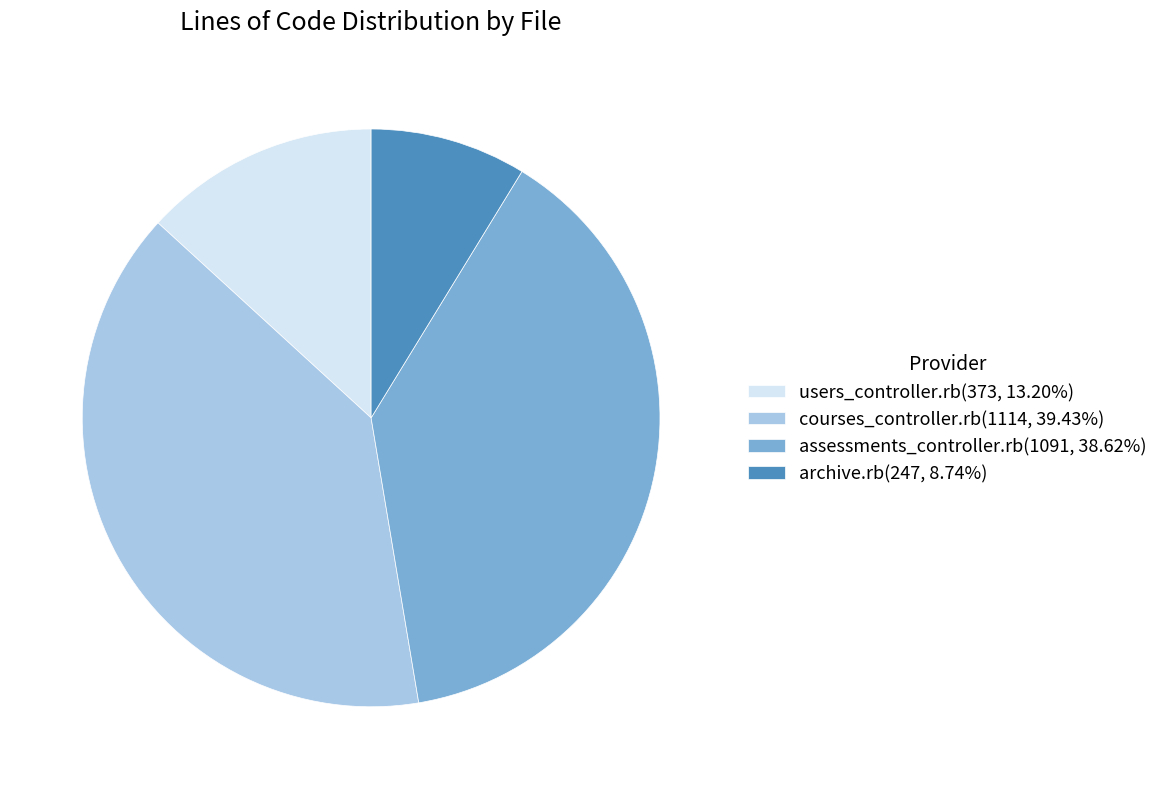

How many slices are in this pie chart?

4